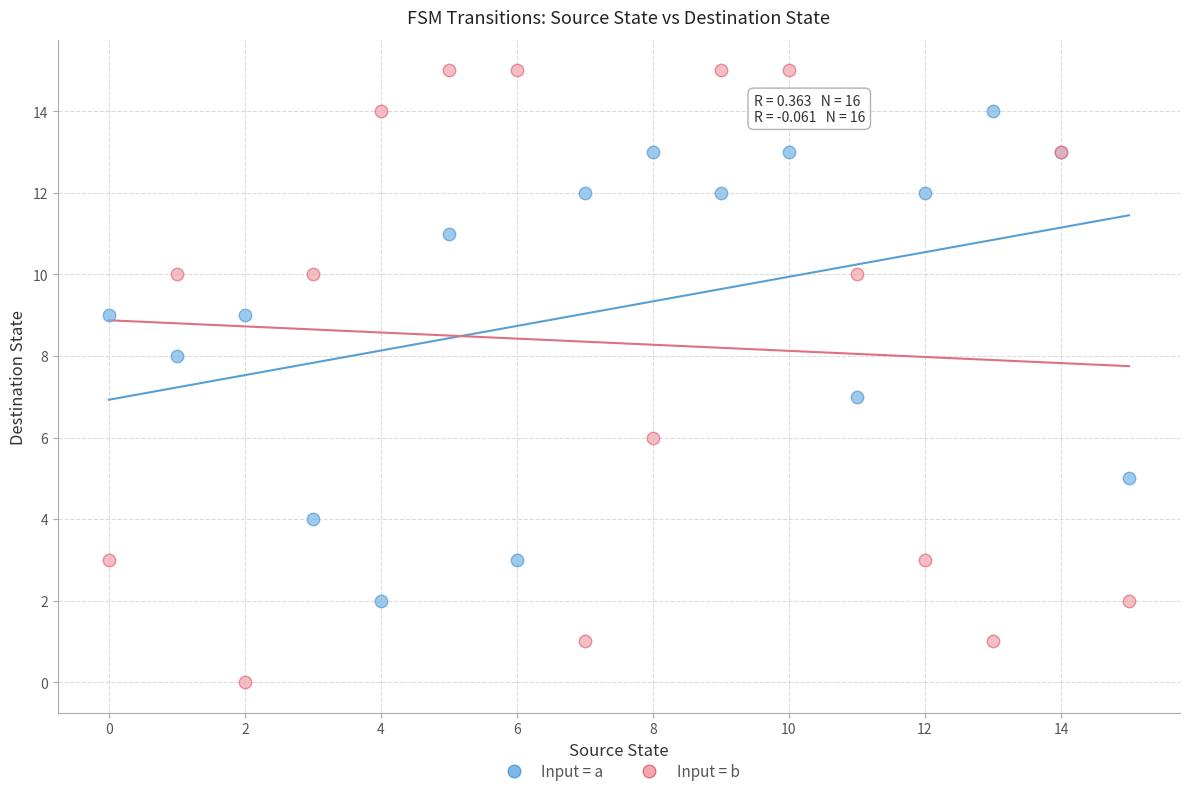

Which series reaches the maximum Y coordinate?

Input = b